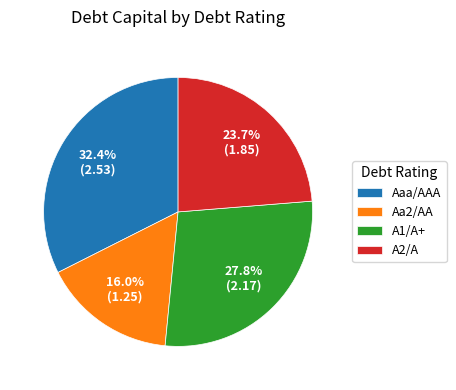

Do A2/A and A1/A+ together represent more than half of the pie?

Yes